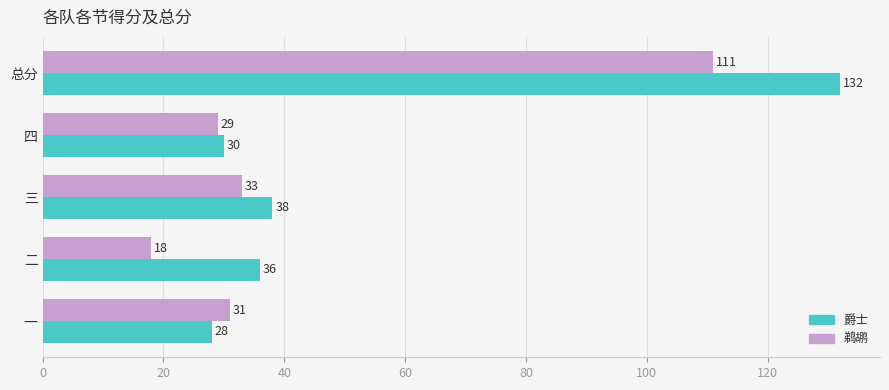

What is the difference between the maximum and minimum values in the 爵士 series?

104